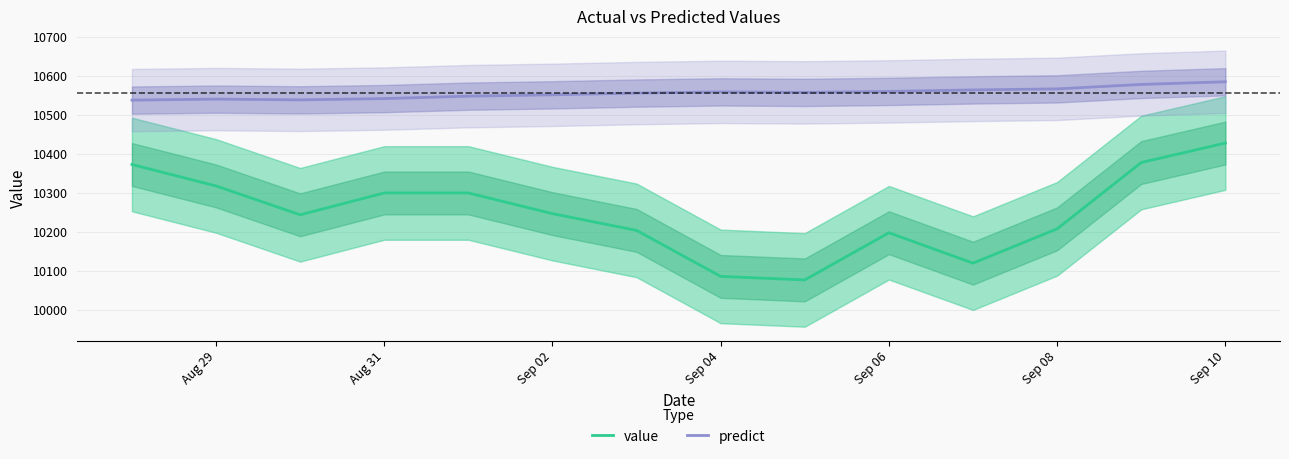

What is the minimum value for predict?

10538.1